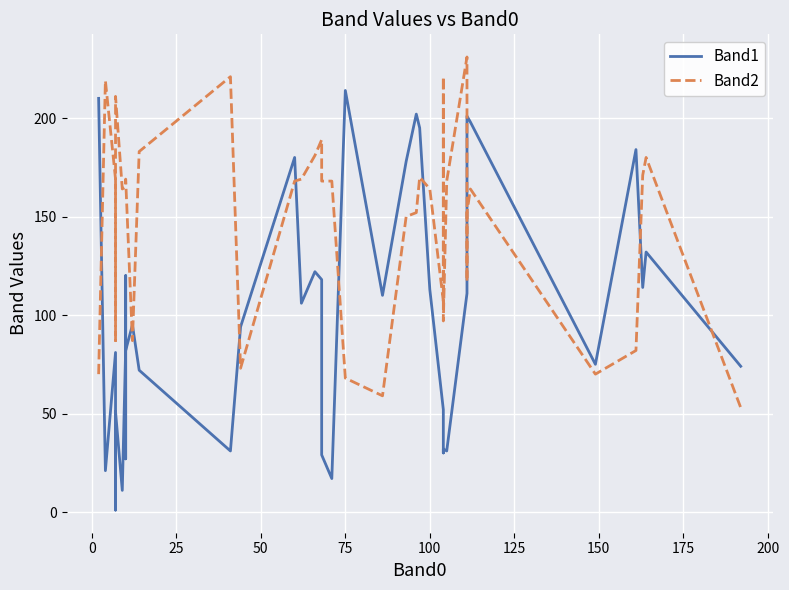

The value of Band1 at 100 is 183. True or false?

False